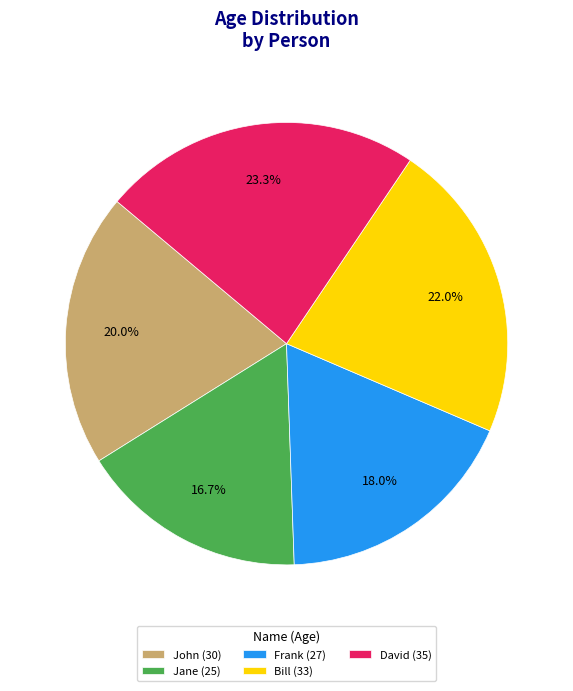

Between David (35) and Bill (33), which is larger?

David (35)